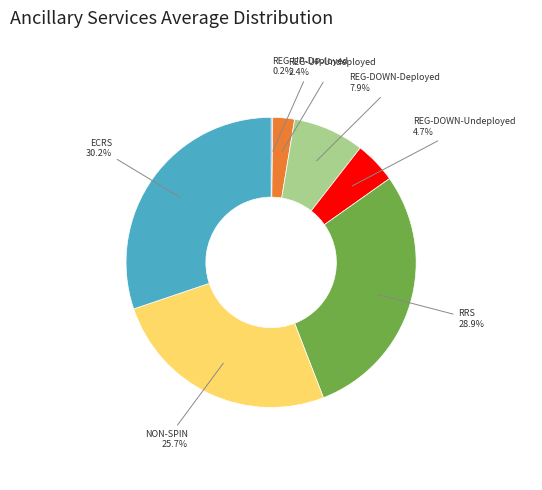

To the nearest percent, what percentage of the pie is RRS?

29%